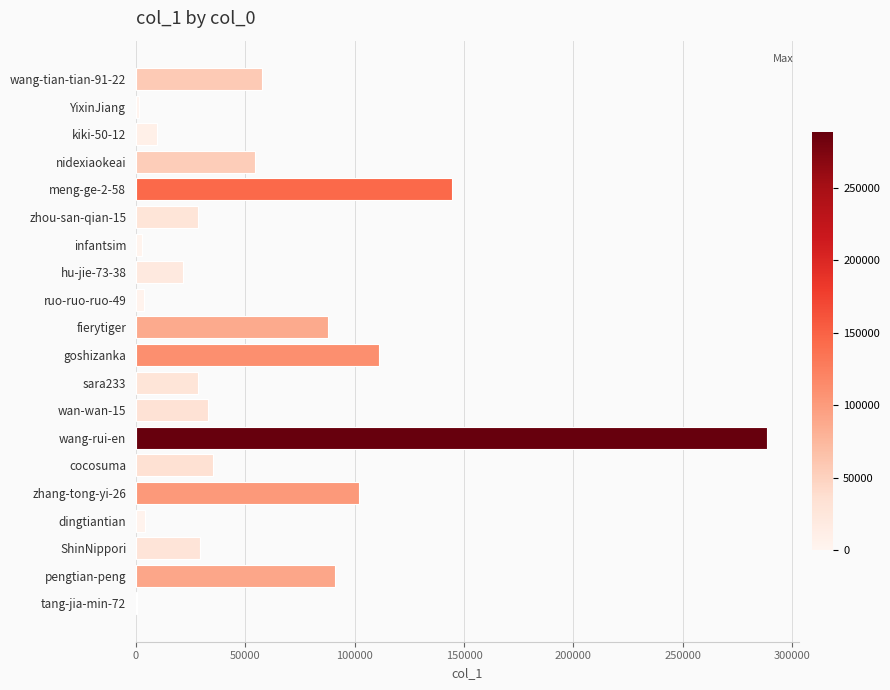

The value at nidexiaokeai is 54508. True or false?

True